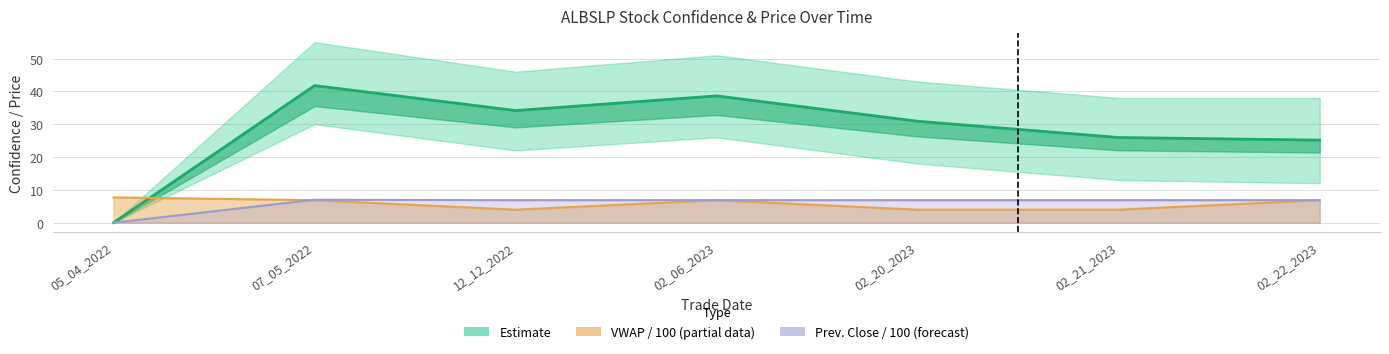

How many values are below 30?

3